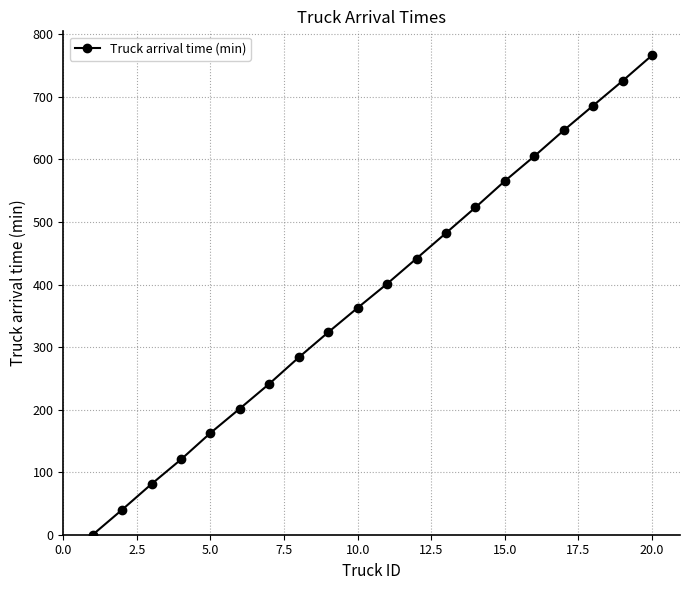

True or false: there are more than 1 points higher than both neighbors.

False